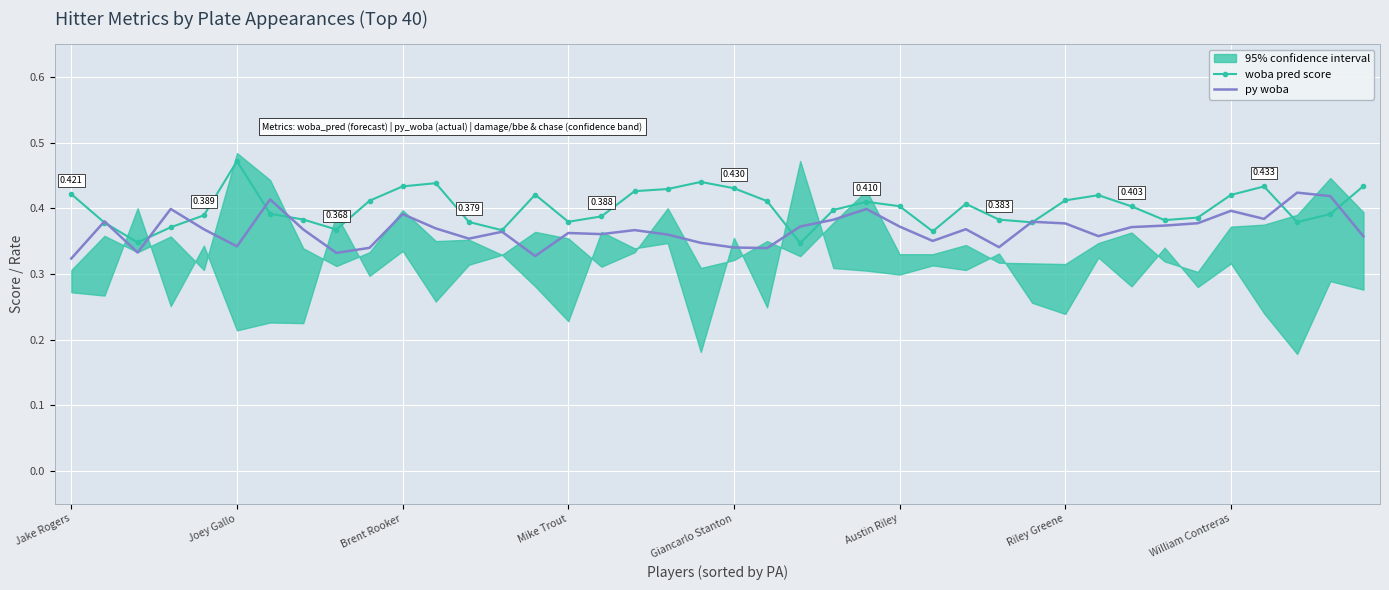

At which category does the chart reach its minimum across all series?

Jake Rogers